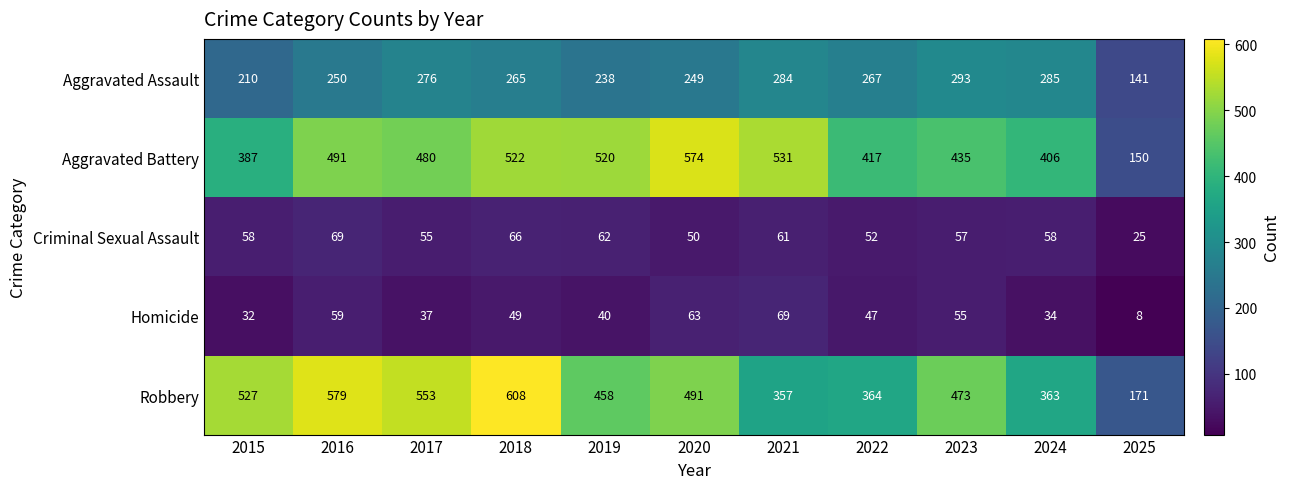

The value of Homicide at 2019 is 12. True or false?

False